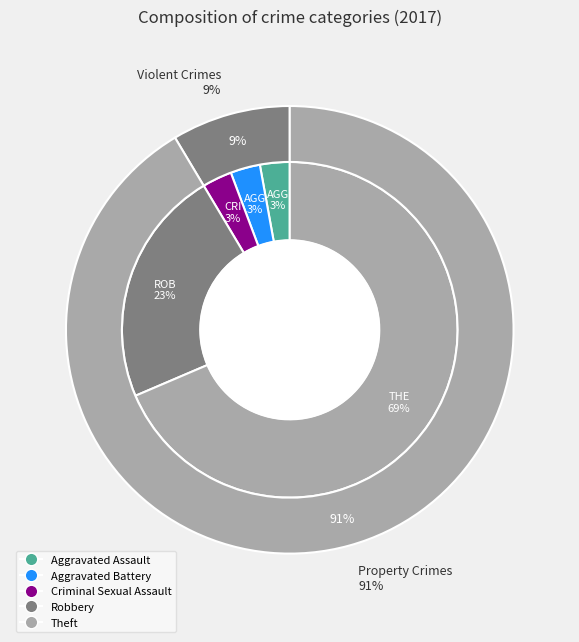

To the nearest percent, what is the average slice percentage?

20%